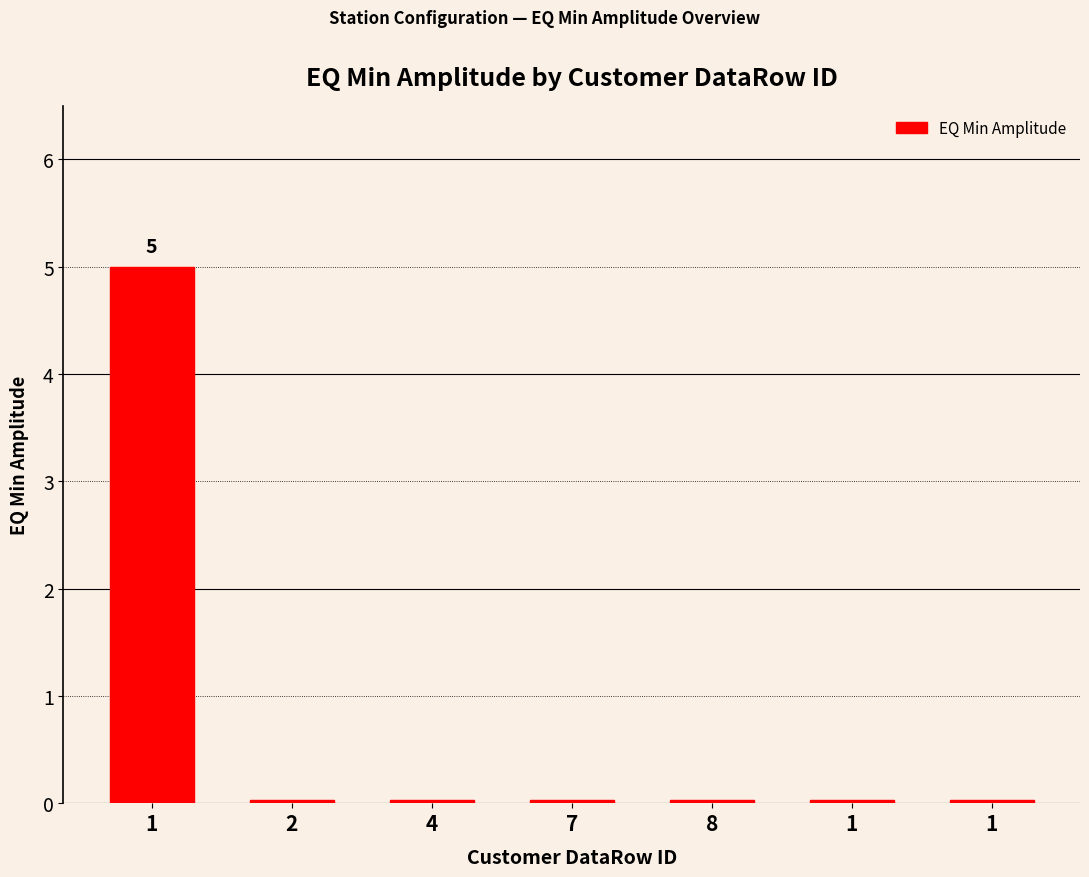

The value at 1 is 0.1. True or false?

False